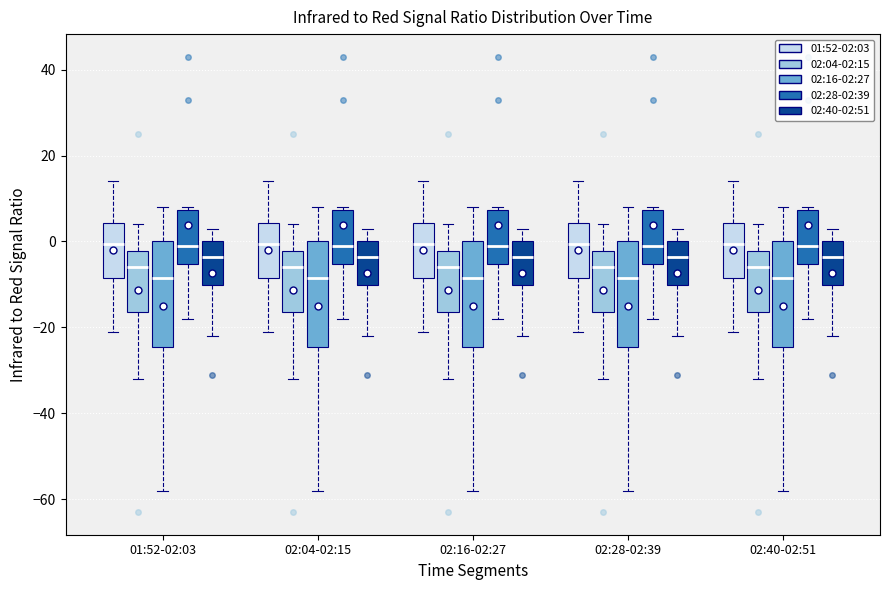

Reading left to right, transcribe this box plot: for each box, give where its median line is, the range the box spans, and where its two whiskers end, as read against the y-axis. The values are not printed on the chart, so give them approximately, as read against the axis.

01:52-02:03 (01:52-02:03): median 0, box -8 to 4, whiskers -20 to 14
01:52-02:03 (02:04-02:15): median -6, box -16 to -2, whiskers -32 to 4
01:52-02:03 (02:16-02:27): median -8, box -24 to 0, whiskers -58 to 8
01:52-02:03 (02:28-02:39): median 0, box -6 to 8, whiskers -18 to 8 (just above the box's upper edge)
01:52-02:03 (02:40-02:51): median -4, box -10 to 0, whiskers -22 to 4
02:04-02:15 (01:52-02:03): median 0, box -8 to 4, whiskers -20 to 14
02:04-02:15 (02:04-02:15): median -6, box -16 to -2, whiskers -32 to 4
02:04-02:15 (02:16-02:27): median -8, box -24 to 0, whiskers -58 to 8
02:04-02:15 (02:28-02:39): median 0, box -6 to 8, whiskers -18 to 8 (just above the box's upper edge)
02:04-02:15 (02:40-02:51): median -4, box -10 to 0, whiskers -22 to 4
02:16-02:27 (01:52-02:03): median 0, box -8 to 4, whiskers -20 to 14
02:16-02:27 (02:04-02:15): median -6, box -16 to -2, whiskers -32 to 4
02:16-02:27 (02:16-02:27): median -8, box -24 to 0, whiskers -58 to 8
02:16-02:27 (02:28-02:39): median 0, box -6 to 8, whiskers -18 to 8 (just above the box's upper edge)
02:16-02:27 (02:40-02:51): median -4, box -10 to 0, whiskers -22 to 4
02:28-02:39 (01:52-02:03): median 0, box -8 to 4, whiskers -20 to 14
02:28-02:39 (02:04-02:15): median -6, box -16 to -2, whiskers -32 to 4
02:28-02:39 (02:16-02:27): median -8, box -24 to 0, whiskers -58 to 8
02:28-02:39 (02:28-02:39): median 0, box -6 to 8, whiskers -18 to 8 (just above the box's upper edge)
02:28-02:39 (02:40-02:51): median -4, box -10 to 0, whiskers -22 to 4
02:40-02:51 (01:52-02:03): median 0, box -8 to 4, whiskers -20 to 14
02:40-02:51 (02:04-02:15): median -6, box -16 to -2, whiskers -32 to 4
02:40-02:51 (02:16-02:27): median -8, box -24 to 0, whiskers -58 to 8
02:40-02:51 (02:28-02:39): median 0, box -6 to 8, whiskers -18 to 8 (just above the box's upper edge)
02:40-02:51 (02:40-02:51): median -4, box -10 to 0, whiskers -22 to 4